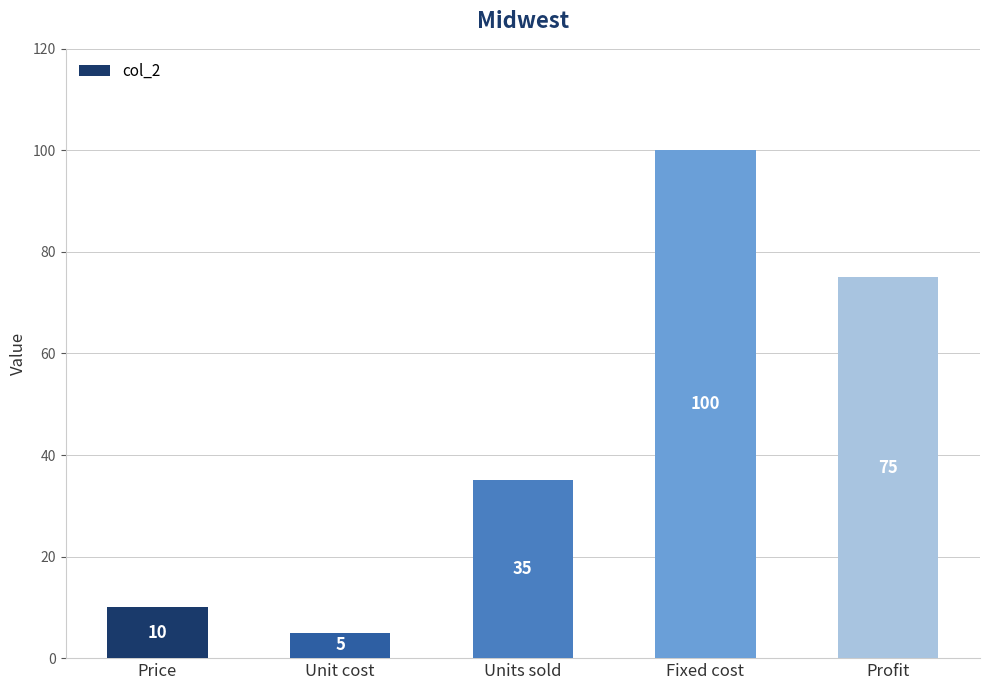

Which label corresponds to the largest value in the chart?

Fixed cost